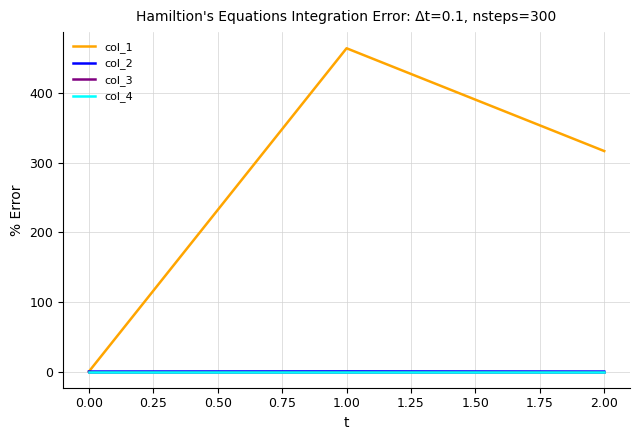

Does the chart display data point markers on the line(s)?

No